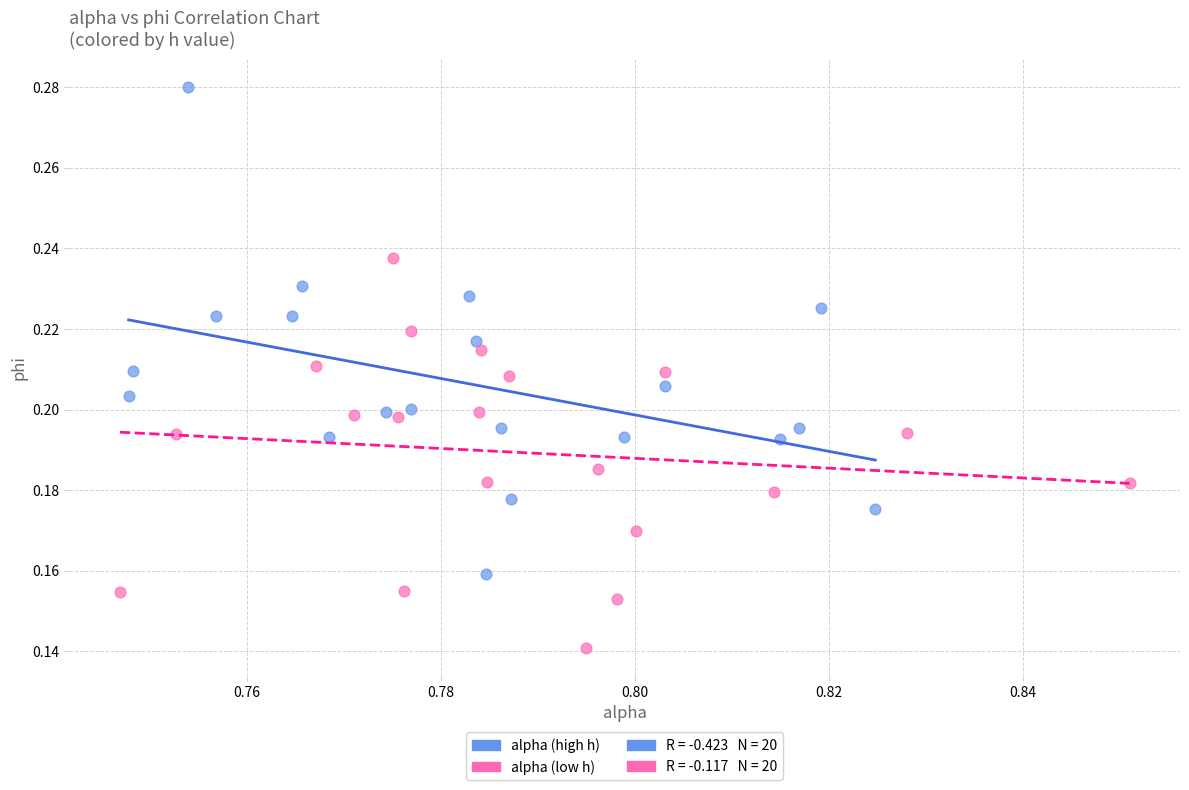

Which series has the largest Y range (max minus min)?

alpha (high h)